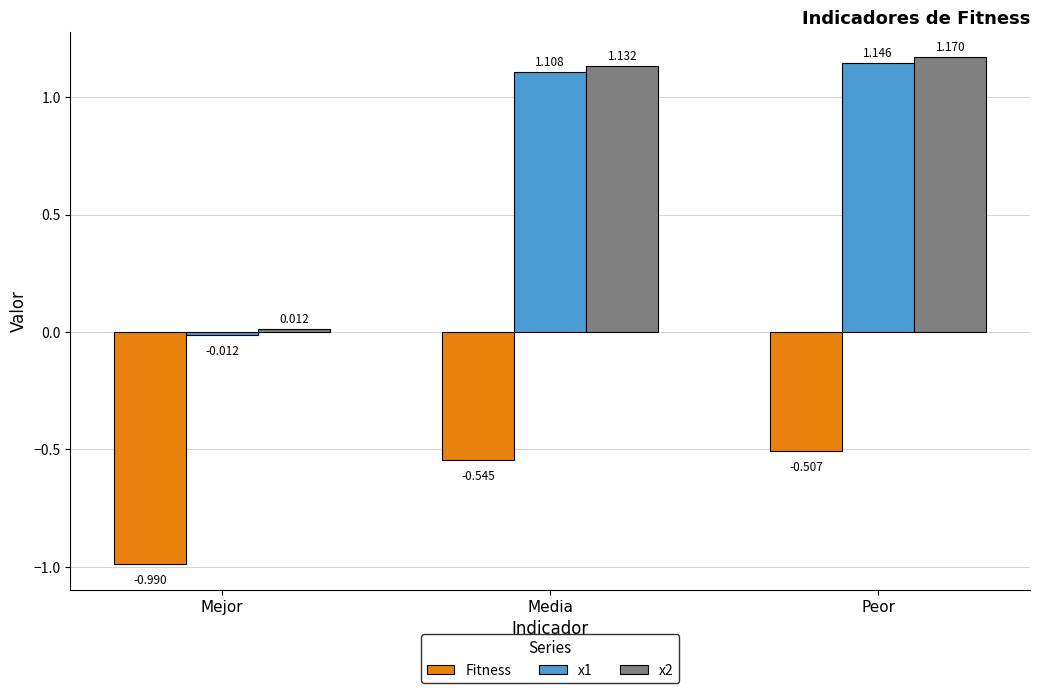

At which category does the chart reach its minimum across all series?

Mejor